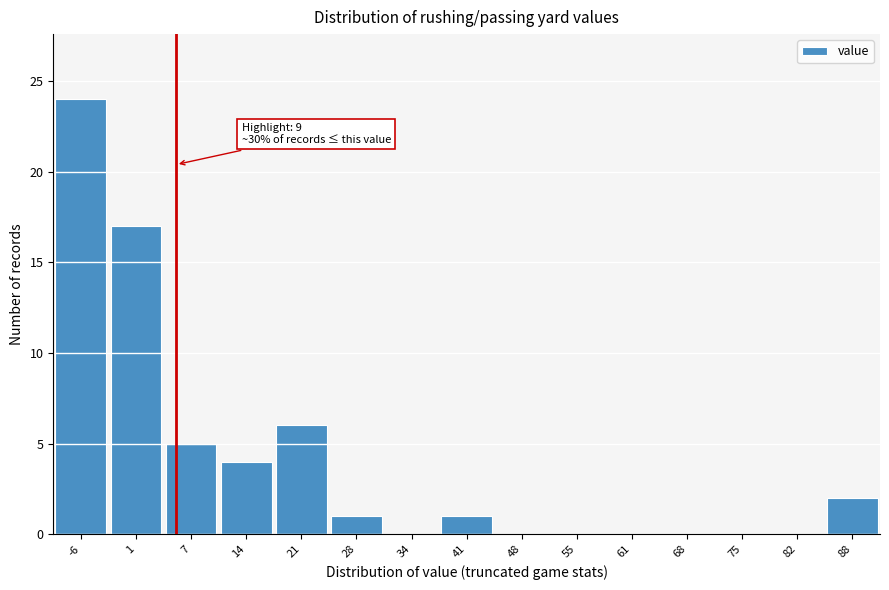

Reading left to right, transcribe all the data shown in this chart.

-6=24	1=17	7=5	14=4	21=6	28=1	34=0	41=1	48=0	55=0	61=0	68=0	75=0	82=0	88=2